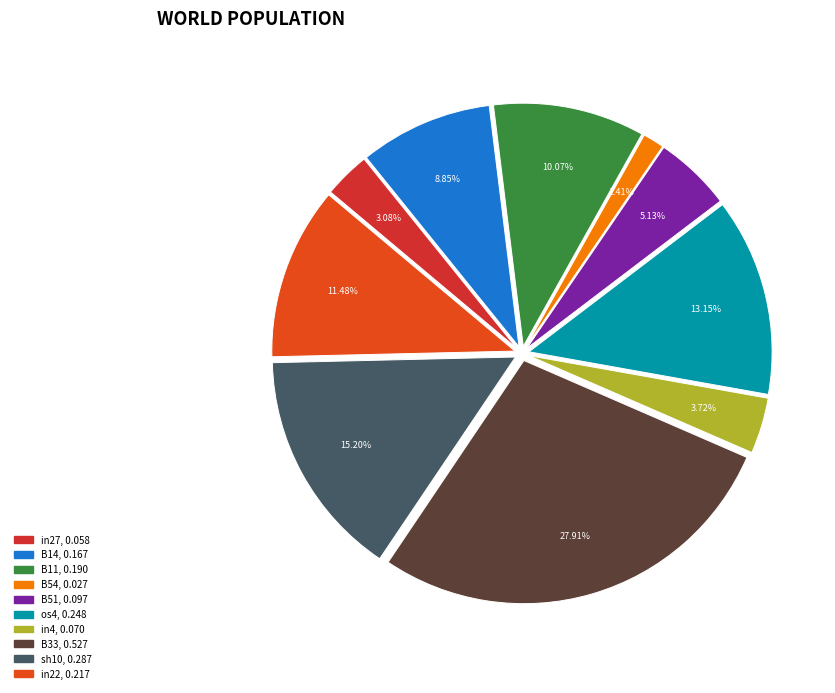

Count the number of slices in the pie.

10